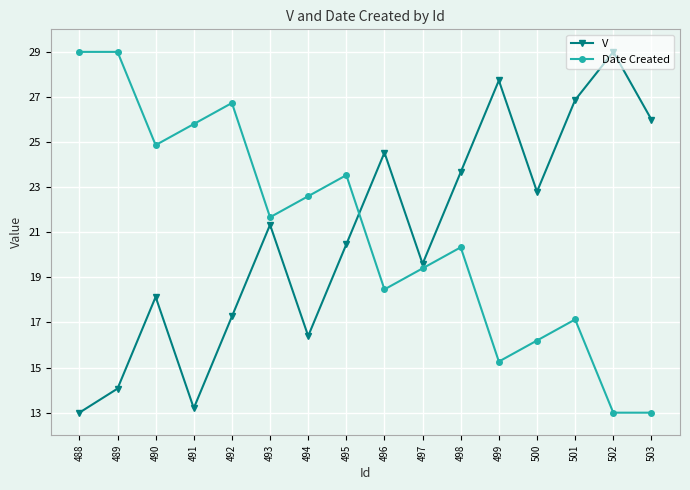

Between 489 and 494, which series saw the biggest shift?

Date Created